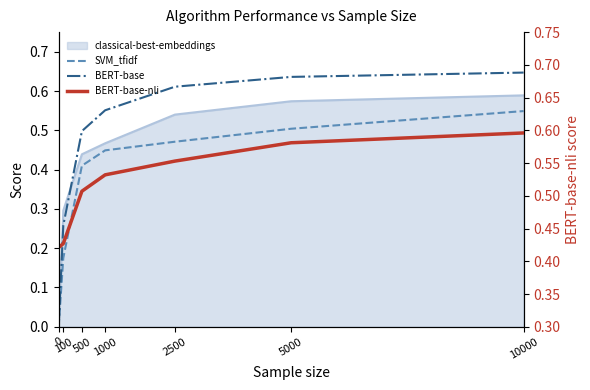

Count the number of categories in the chart.

7